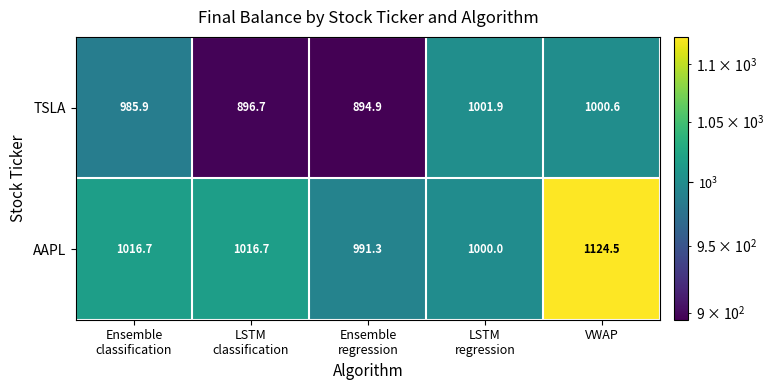

What is the smallest value displayed?

894.9